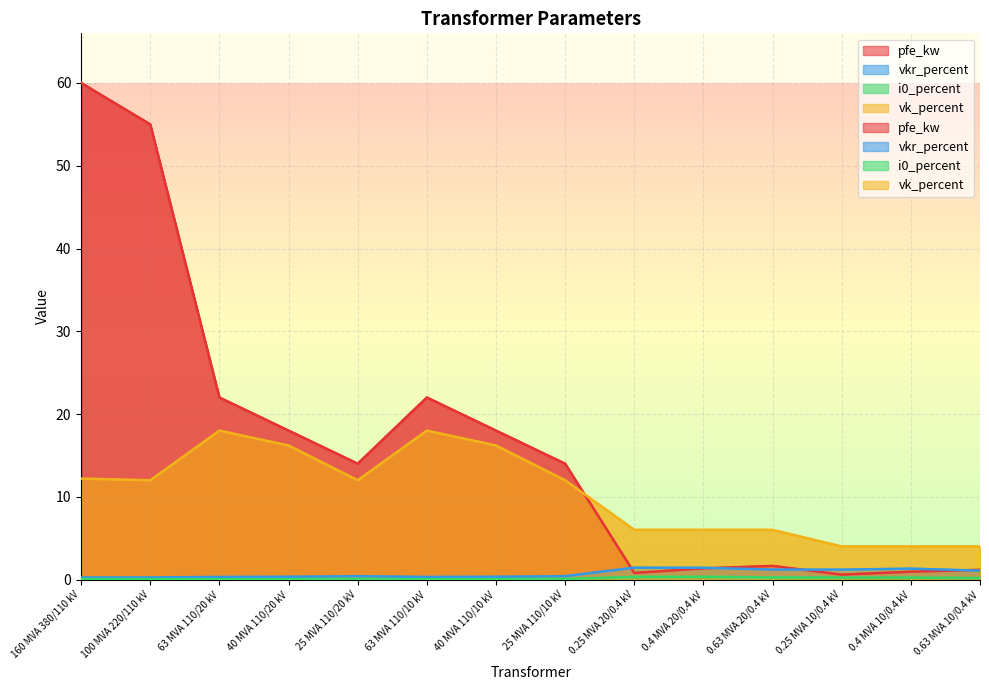

The pfe_kw series shows 0.4 at 0.63 MVA 10/0.4 kV. True or false?

False